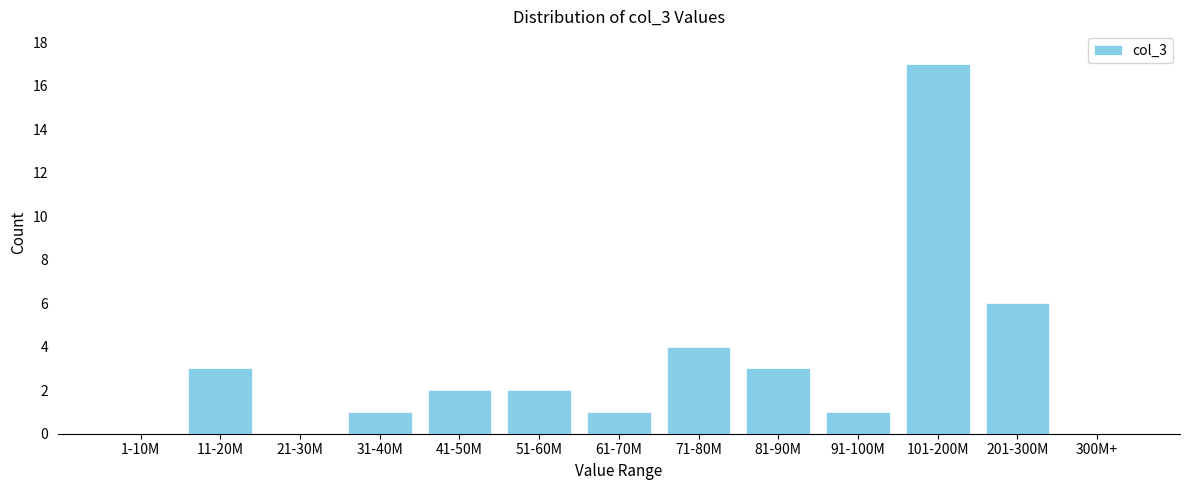

Reading left to right, transcribe all the data shown in this chart.

1-10M=0	11-20M=3	21-30M=0	31-40M=1	41-50M=2	51-60M=2	61-70M=1	71-80M=4	81-90M=3	91-100M=1	101-200M=17	201-300M=6	300M+=0